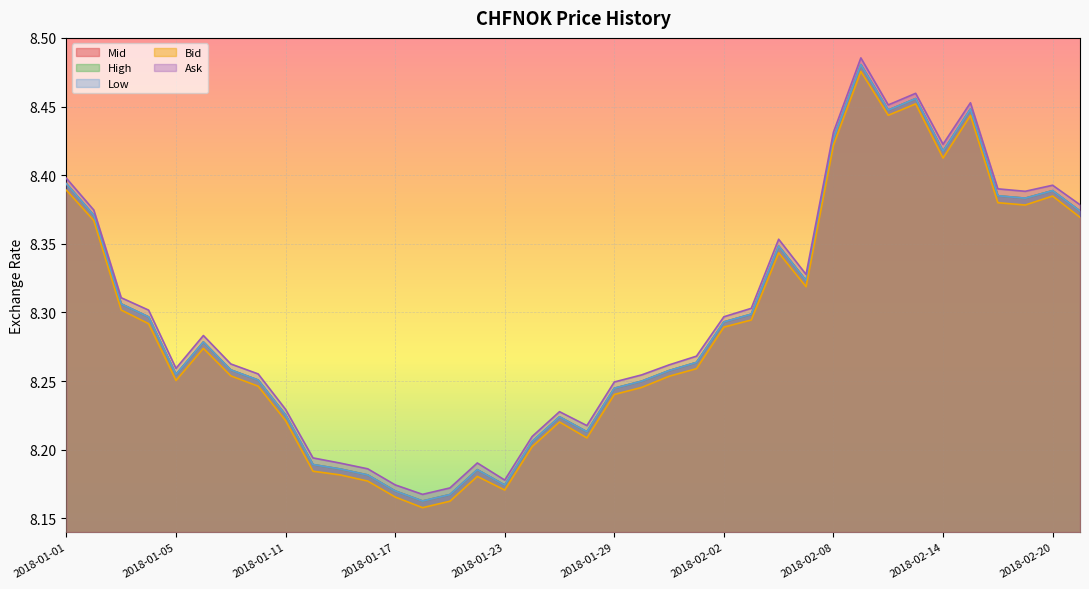

At how many categories does at least one series exceed 8?

38